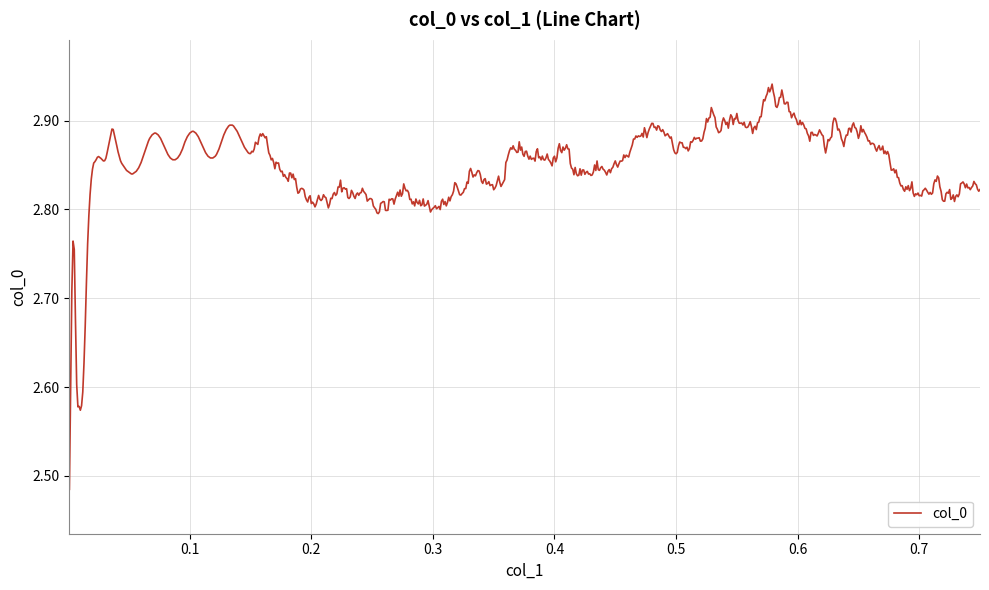

What is the difference between the maximum and minimum values?

0.5